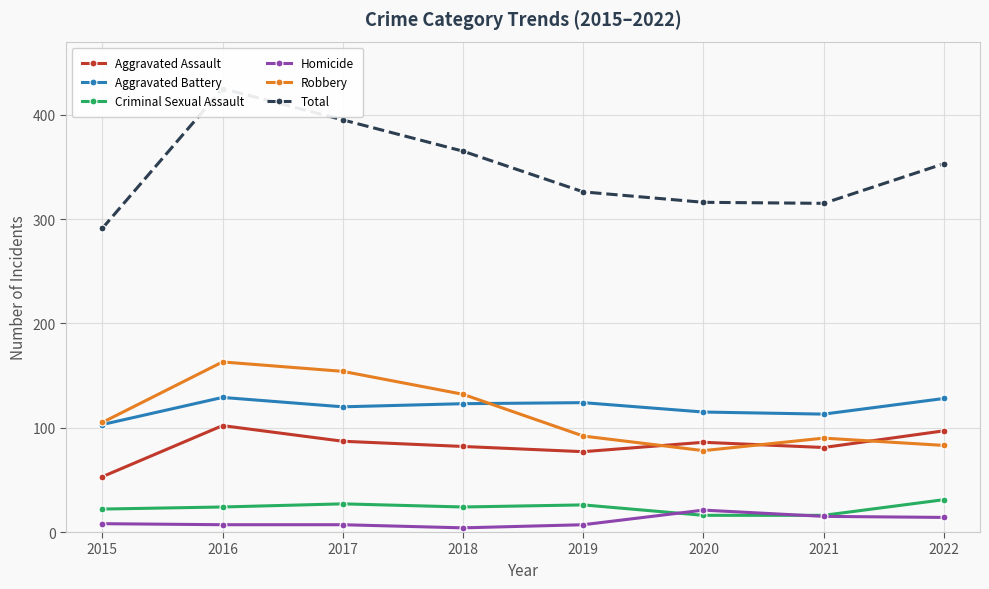

Reading left to right, transcribe all the data shown in this chart.

Aggravated Assault: 2015=53	2016=102	2017=87	2018=82	2019=77	2020=86	2021=81	2022=97
Aggravated Battery: 2015=103	2016=129	2017=120	2018=123	2019=124	2020=115	2021=113	2022=128
Criminal Sexual Assault: 2015=22	2016=24	2017=27	2018=24	2019=26	2020=16	2021=16	2022=31
Homicide: 2015=8	2016=7	2017=7	2018=4	2019=7	2020=21	2021=15	2022=14
Robbery: 2015=105	2016=163	2017=154	2018=132	2019=92	2020=78	2021=90	2022=83
Total: 2015=291	2016=425	2017=395	2018=365	2019=326	2020=316	2021=315	2022=353